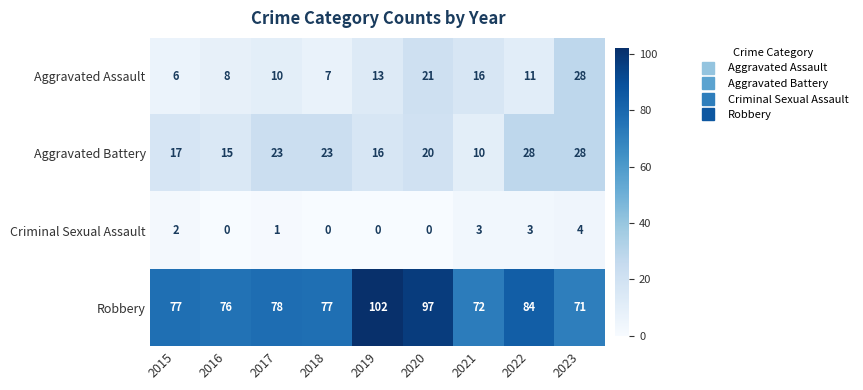

Count the number of categories in the chart.

9